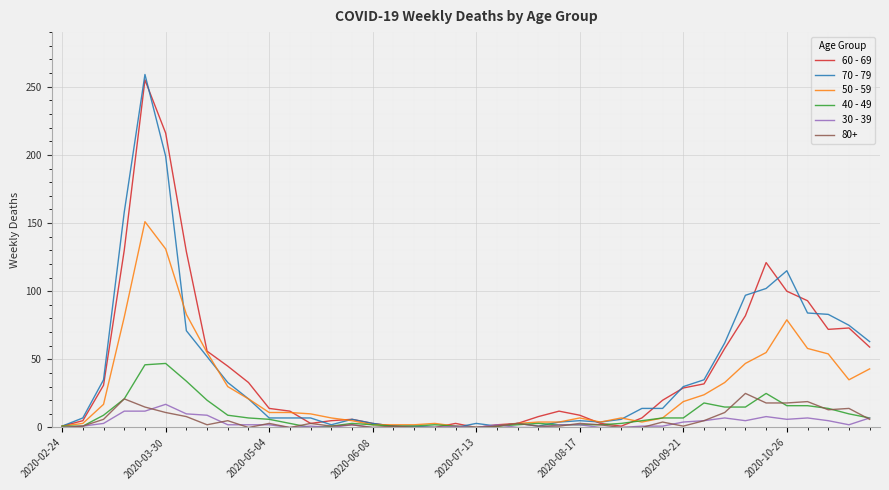

Which series has the widest spread of values?

70 - 79